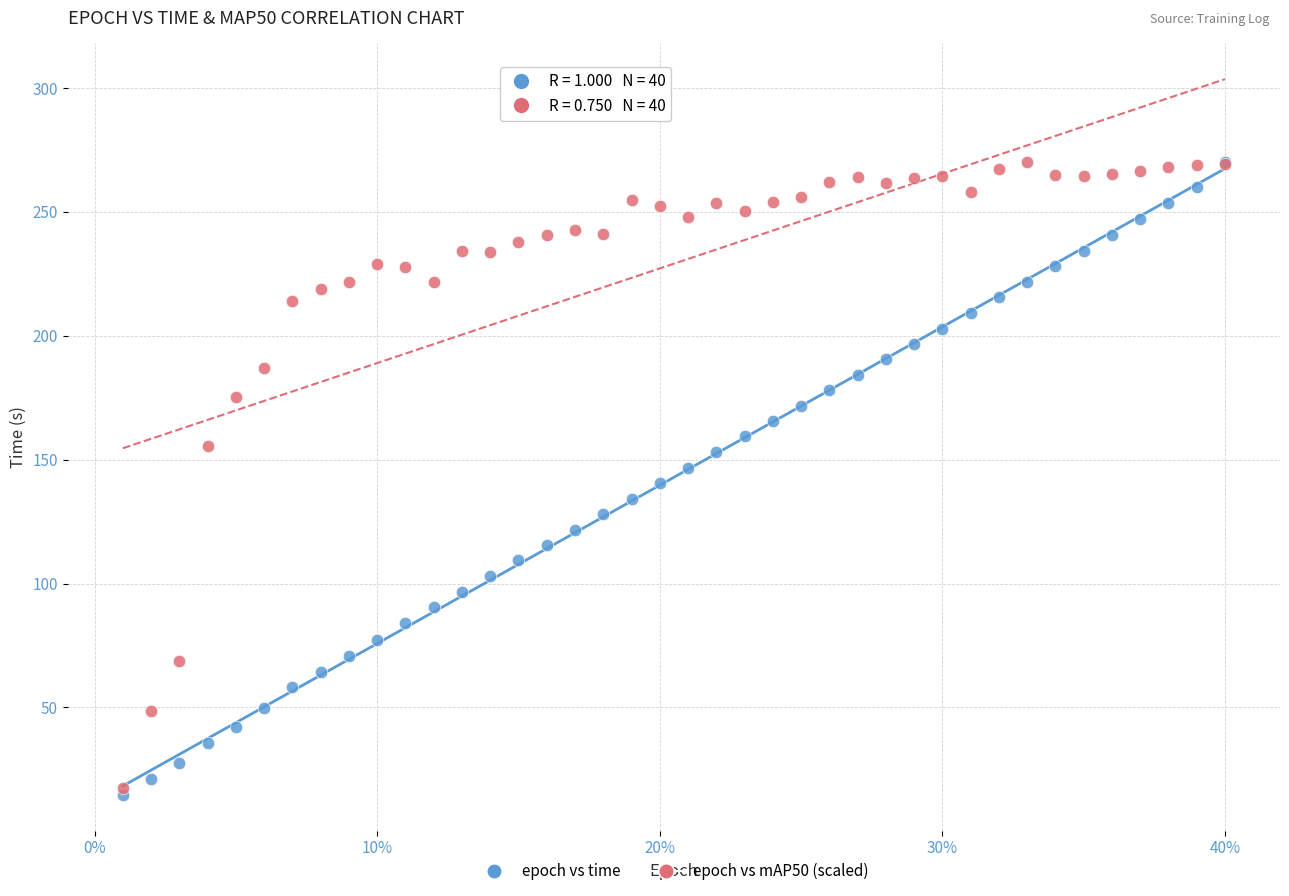

Which series reaches the minimum Y coordinate?

epoch vs time